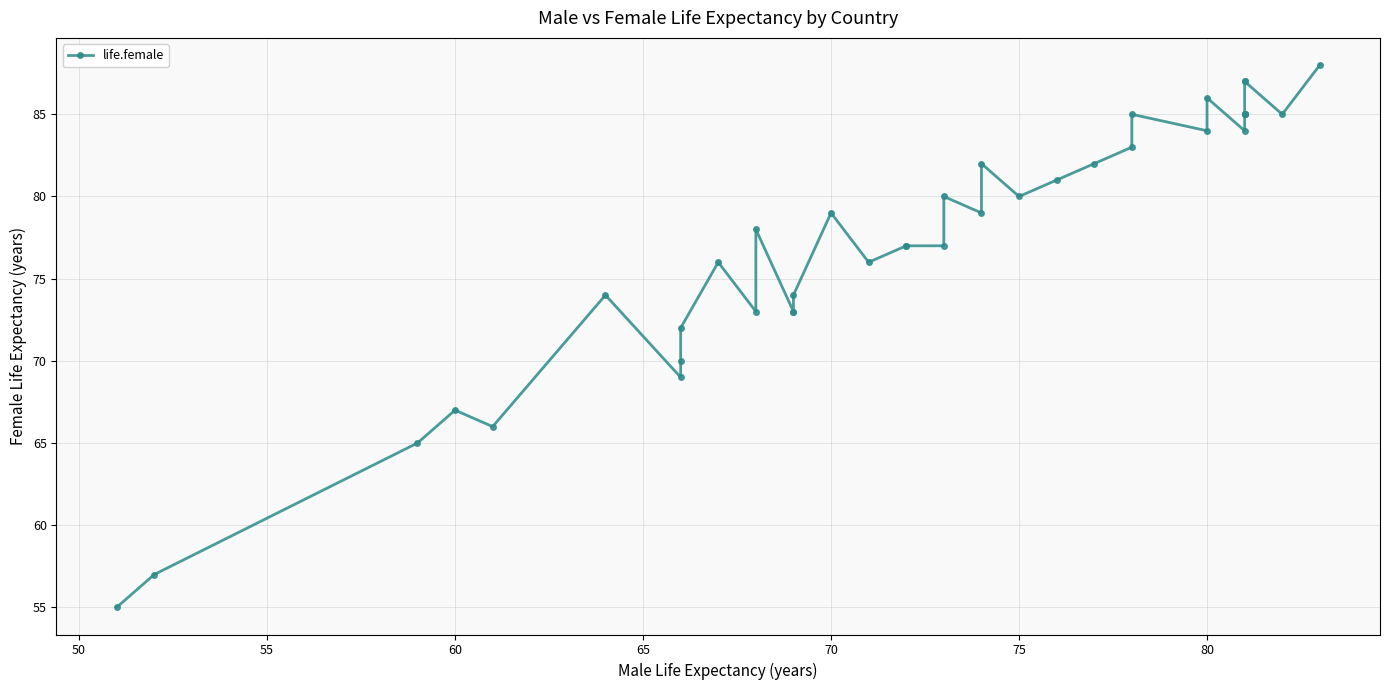

How many points are lower than both their immediate neighbors (excluding endpoints)?

9